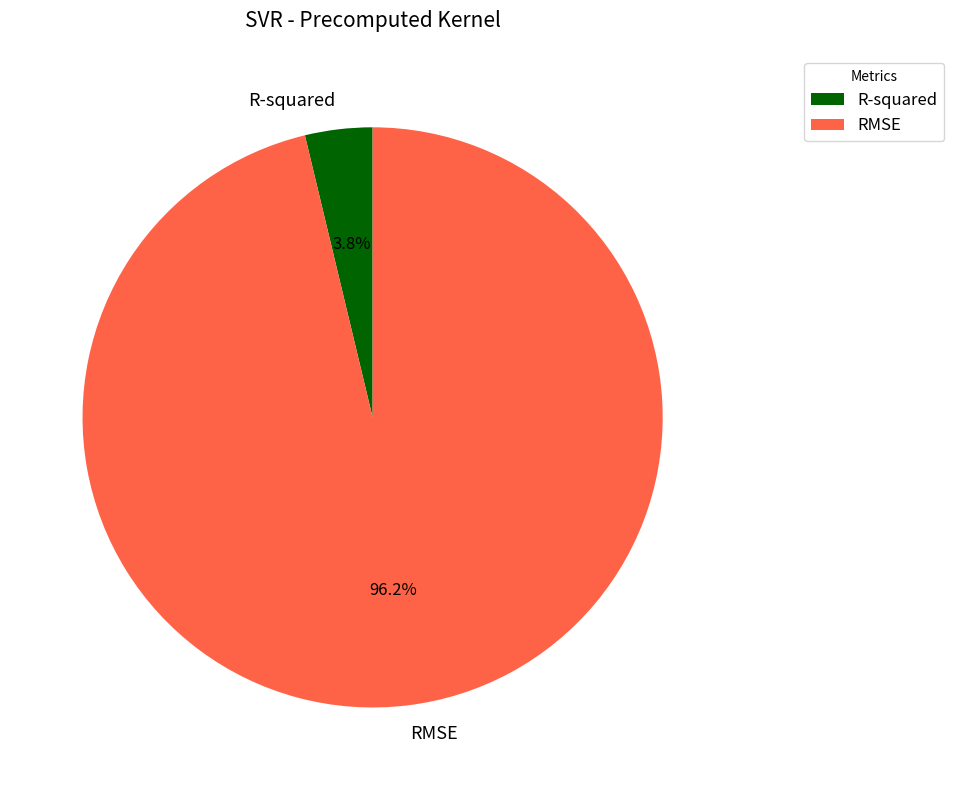

To the nearest percent, what percentage of the pie is RMSE?

96%